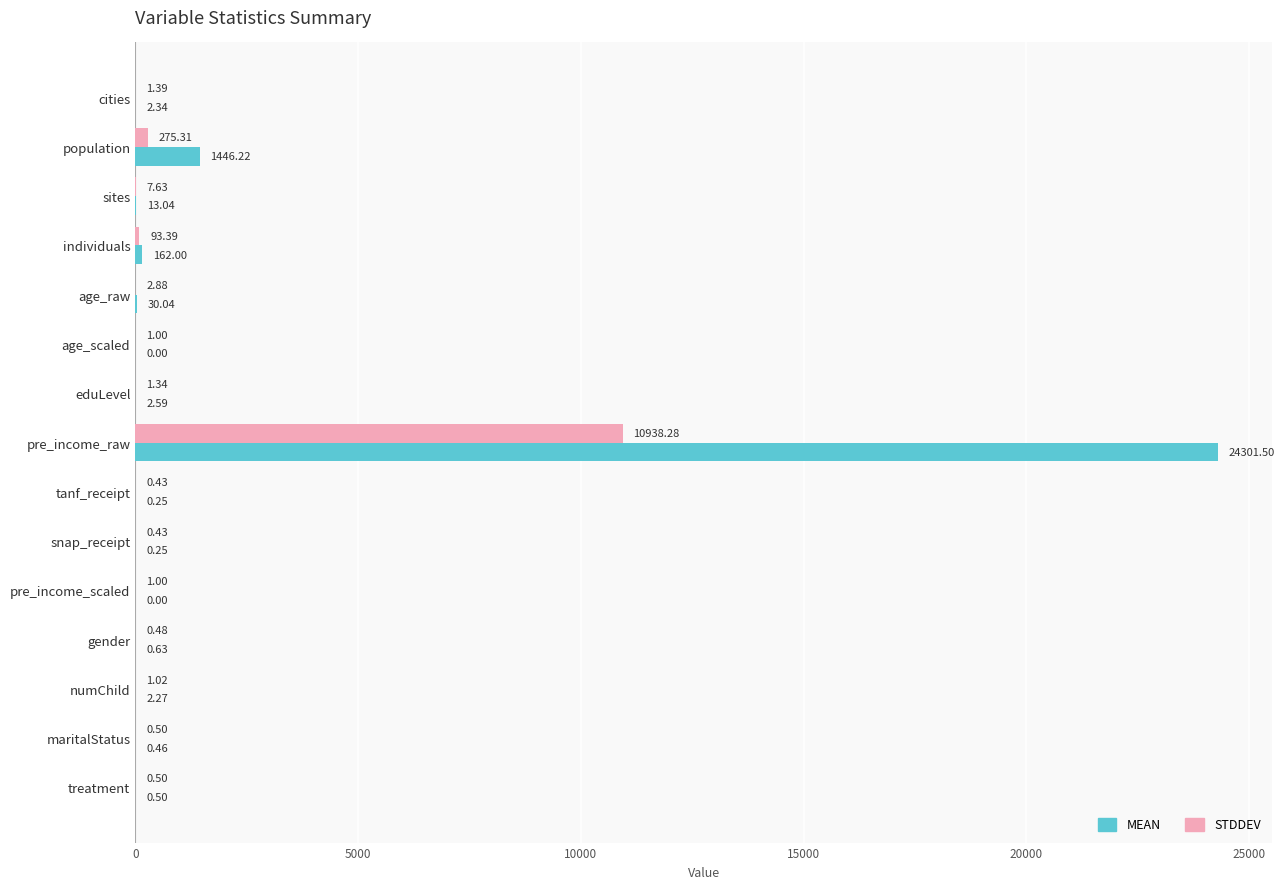

What is the sum of the STDDEV values at population and numChild?

276.3